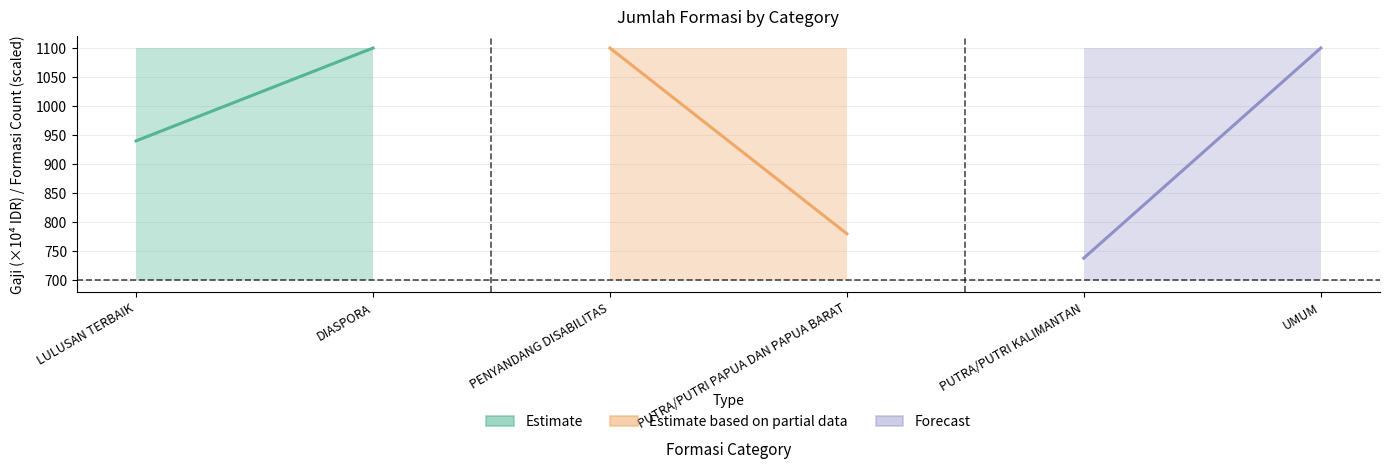

Between LULUSAN TERBAIK and DIASPORA, which is larger?

DIASPORA